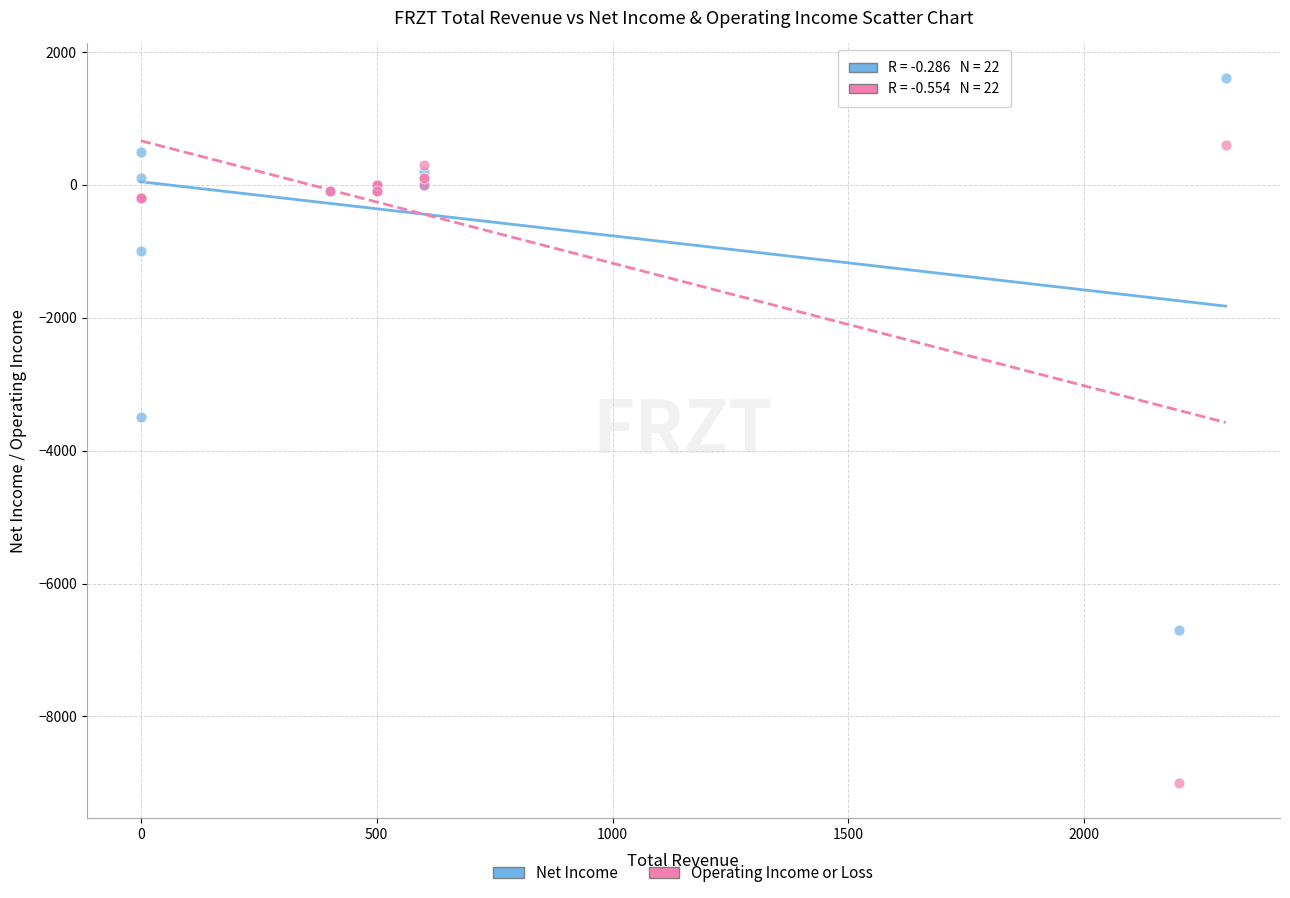

In the Net Income series, what Y value is closest to -2550?

-3500